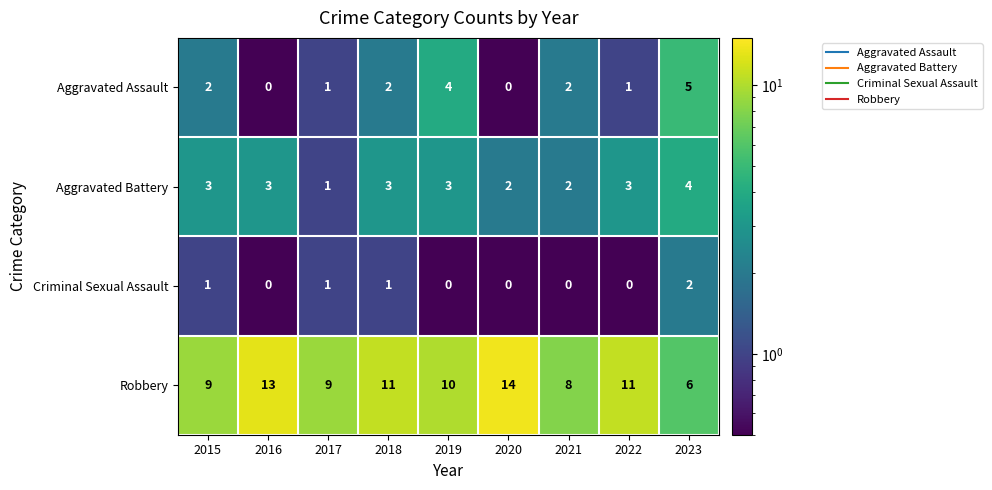

What is the sum of the Aggravated Assault values at 2019 and 2018?

6